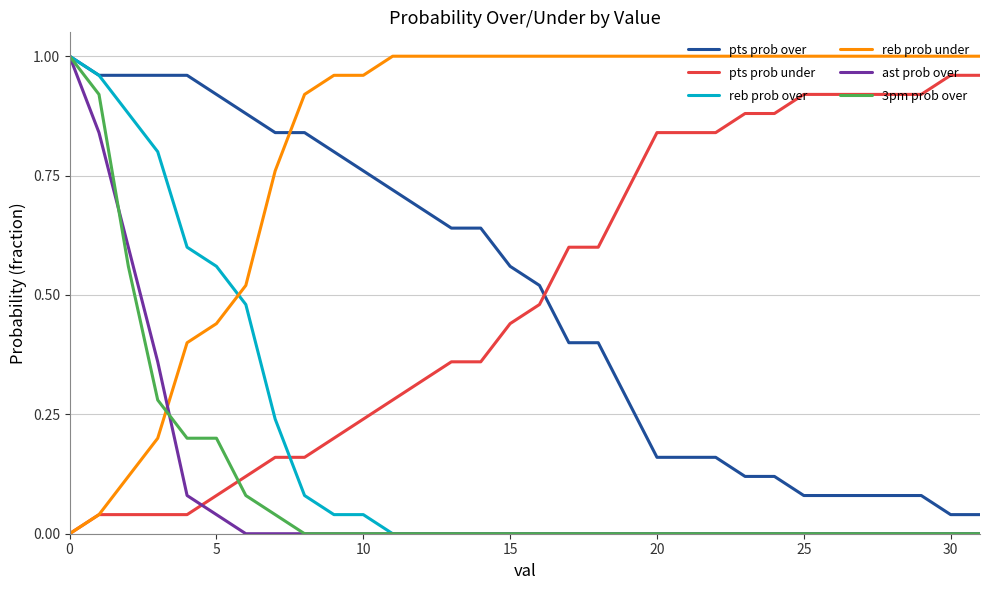

How many intersections are there between reb prob under and reb prob over?

1